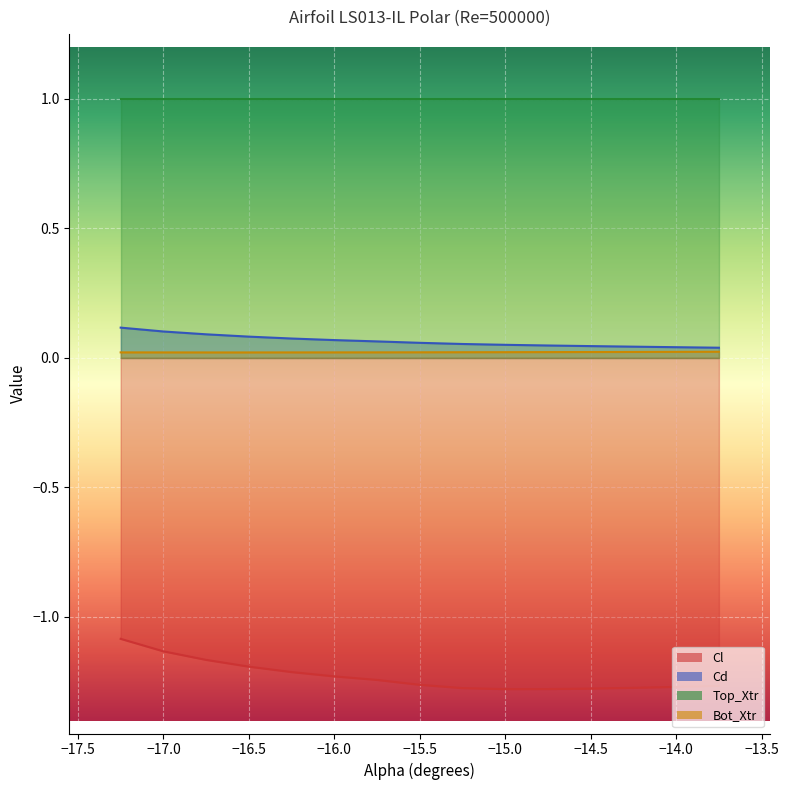

Count the Cd values in the range 0 to 1.

15